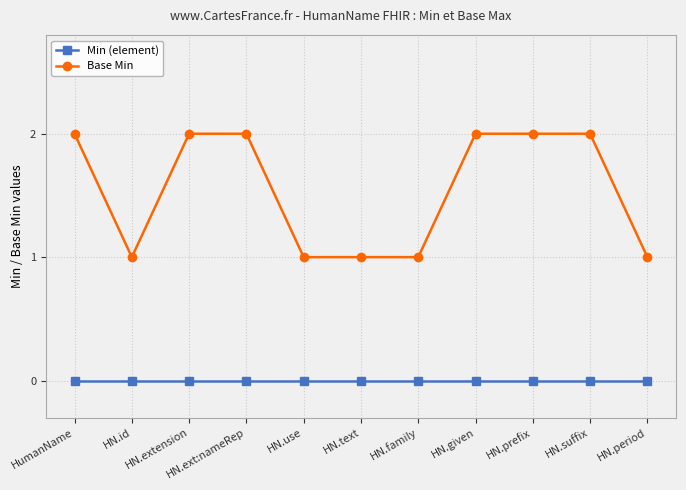

Rank the series by their maximum value, from highest to lowest.

Base Min, Min (element)